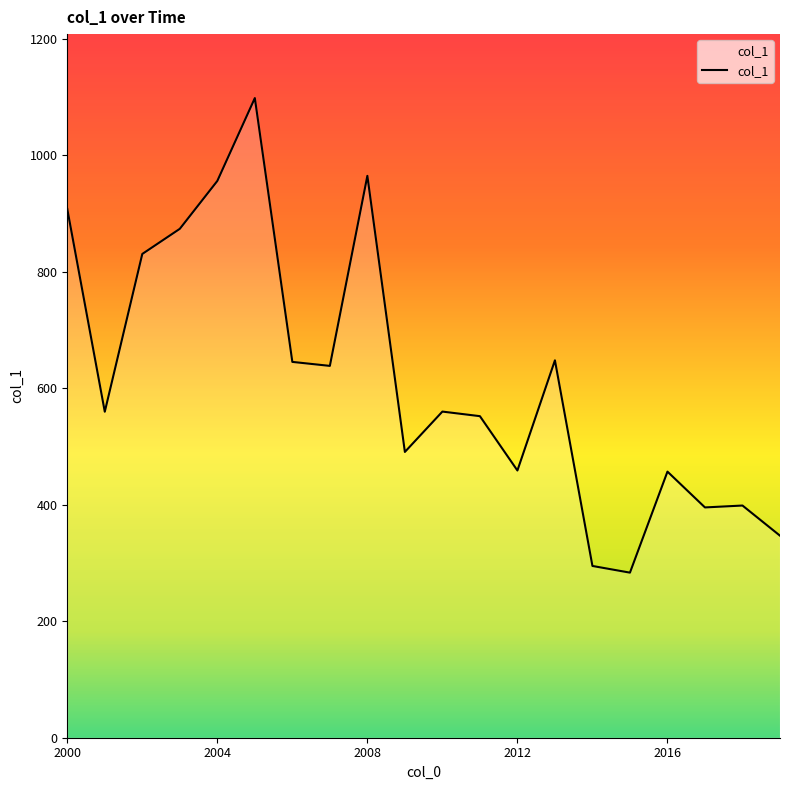

What is the difference between the maximum and minimum values?

814.5